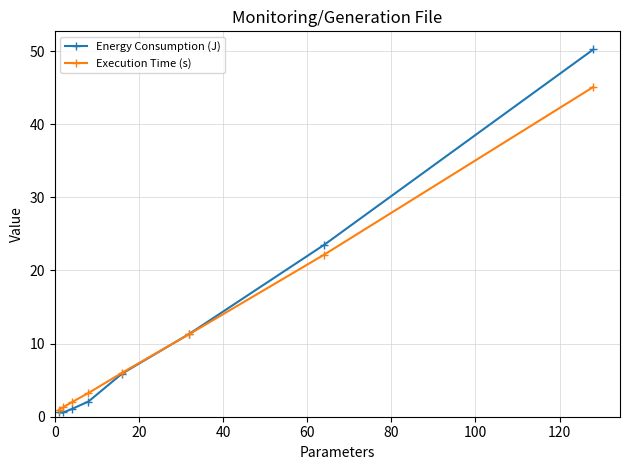

Rank the series by their maximum value, from lowest to highest.

Execution Time (s), Energy Consumption (J)